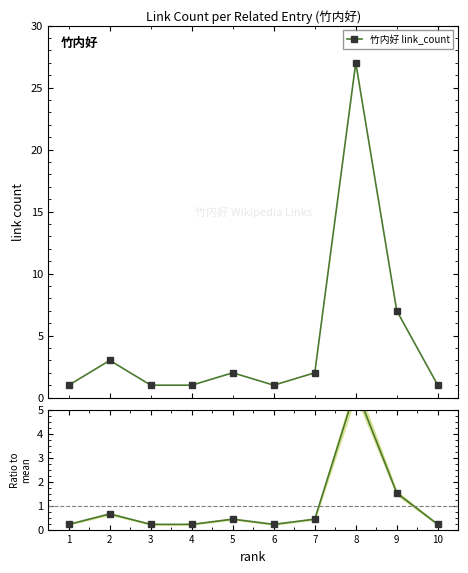

What is the value of the 竹内好 link_count point at the 10th from the left?

1